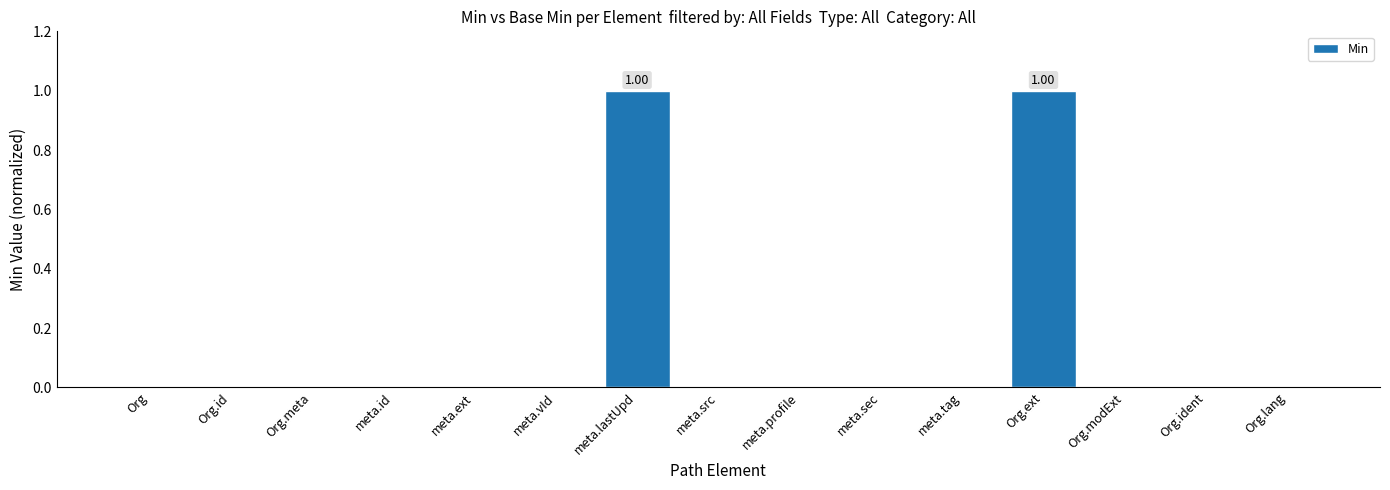

Between Org.ext and Org.ident, which is larger?

Org.ext